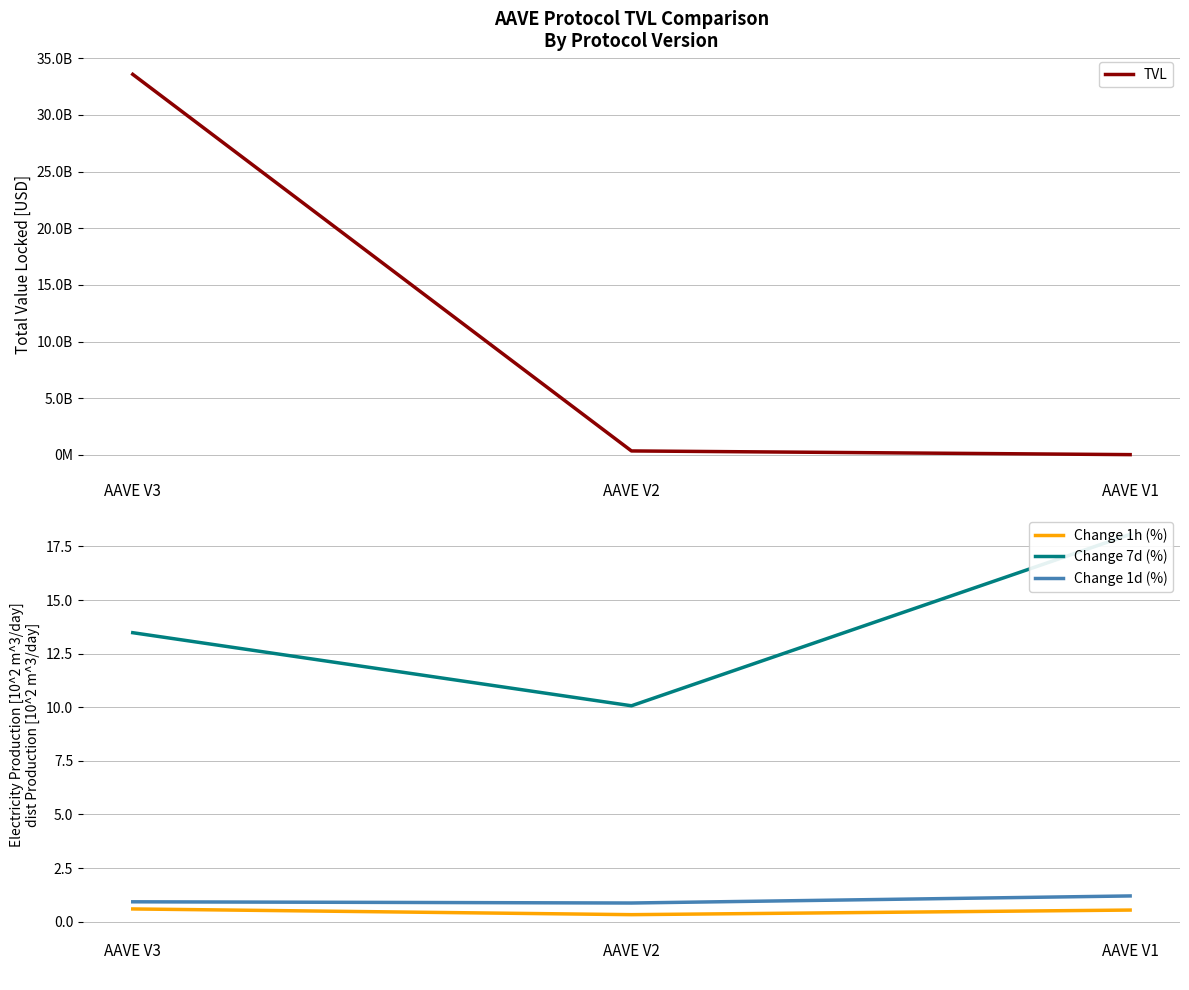

Read the TVL value at AAVE V1.

14904322.6